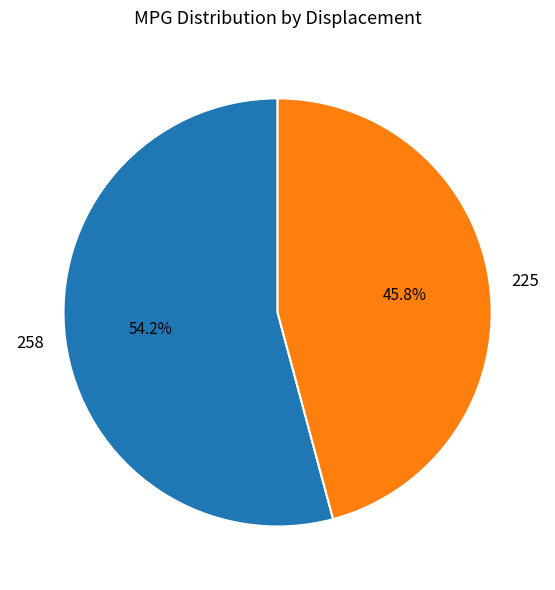

To the nearest percent, what is the difference between the largest and smallest slice percentages?

8%